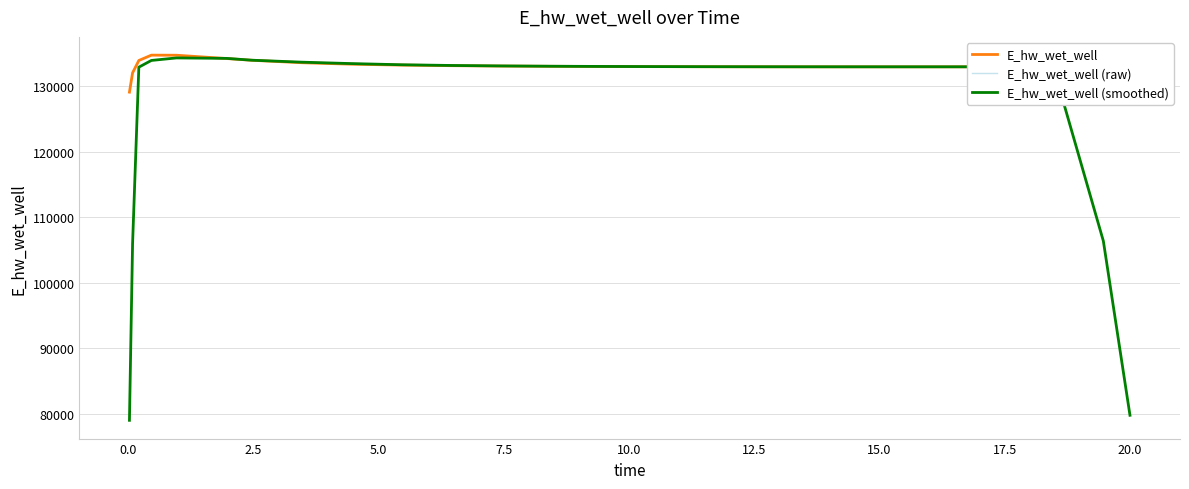

What is the difference between the second highest and second lowest values in the E_hw_wet_well series?

2688.2